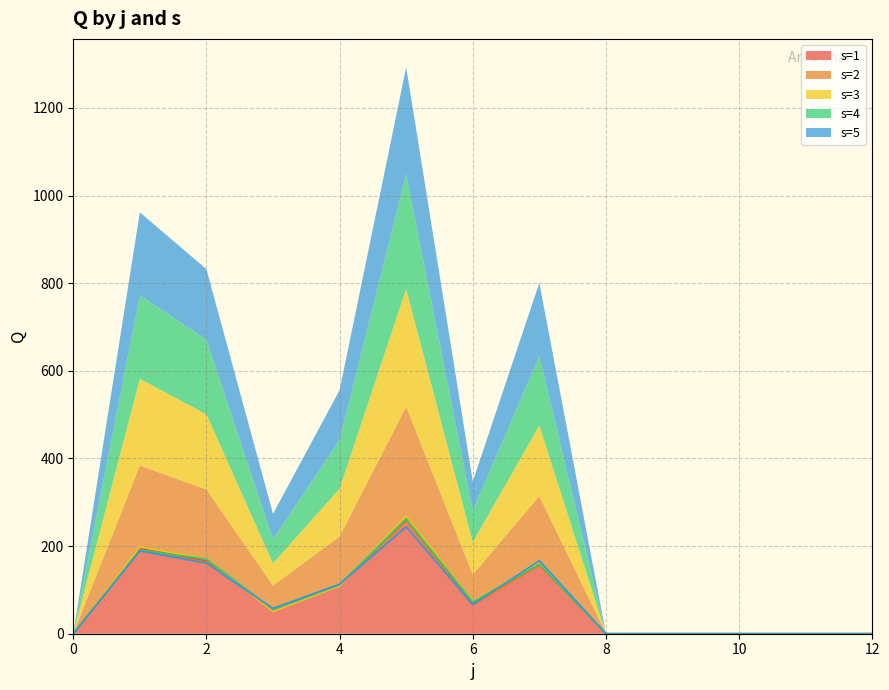

What is the approximate value of s=4 at 5?

262.1